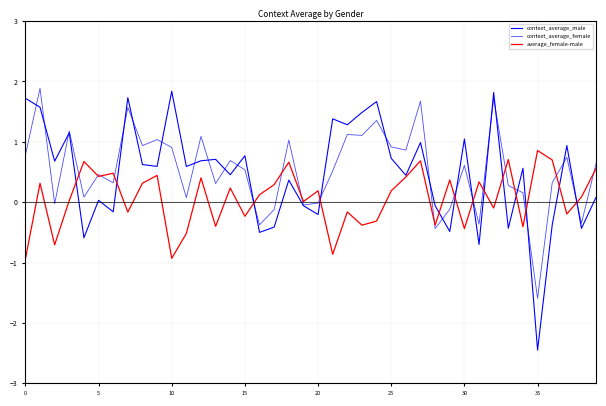

What is the average value of the context_average_male series?

0.5